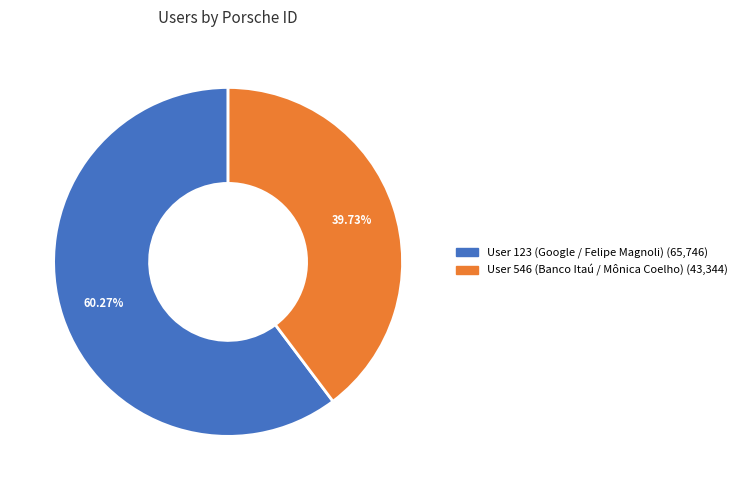

To the nearest percent, what is the average slice percentage?

50%